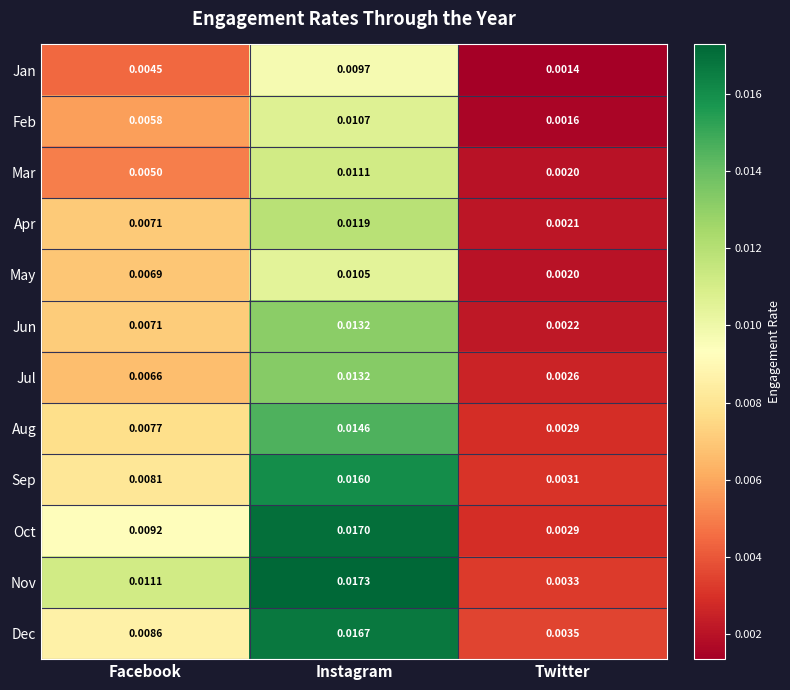

Which series has the largest range (max minus min)?

Oct